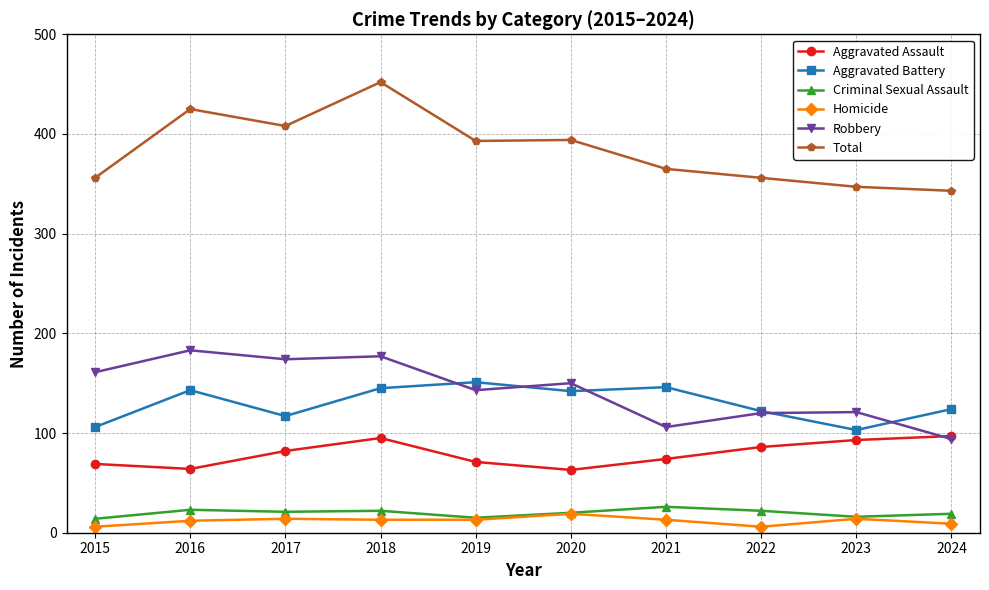

The Aggravated Assault series shows 86 at 2022. True or false?

True